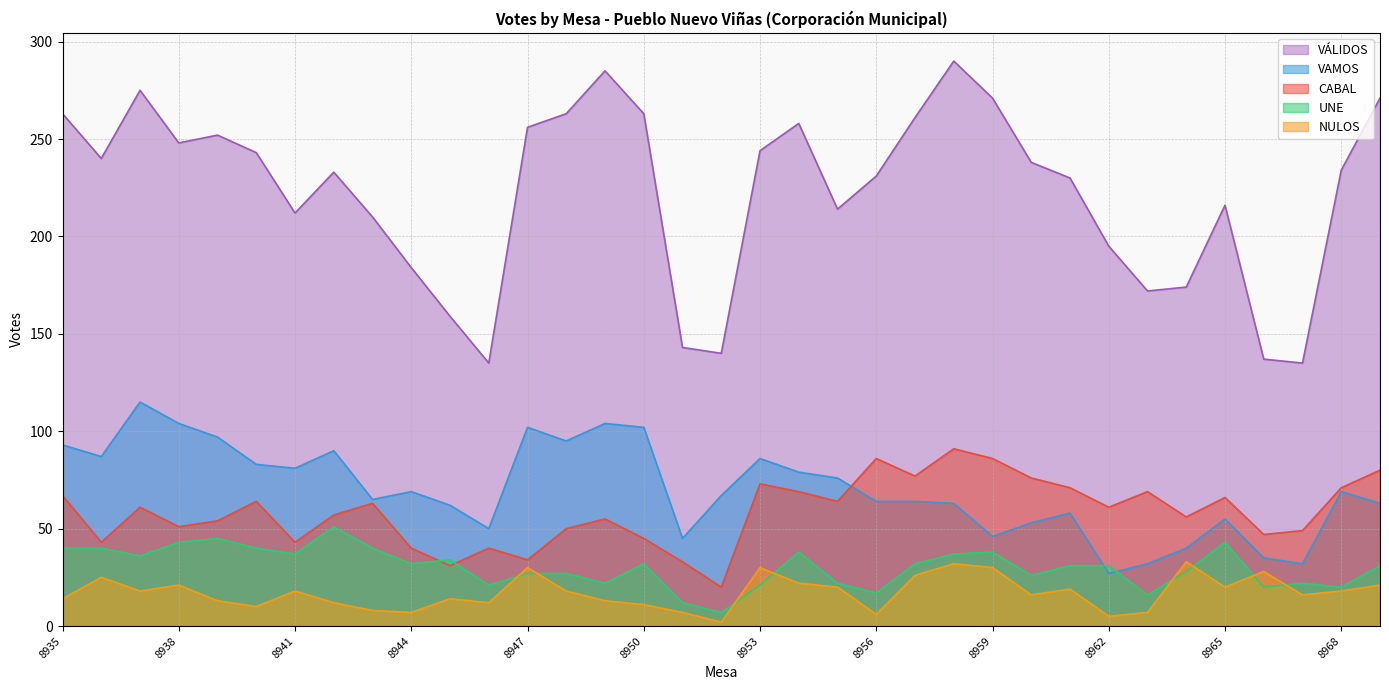

Which series has the widest spread of values?

VÁLIDOS